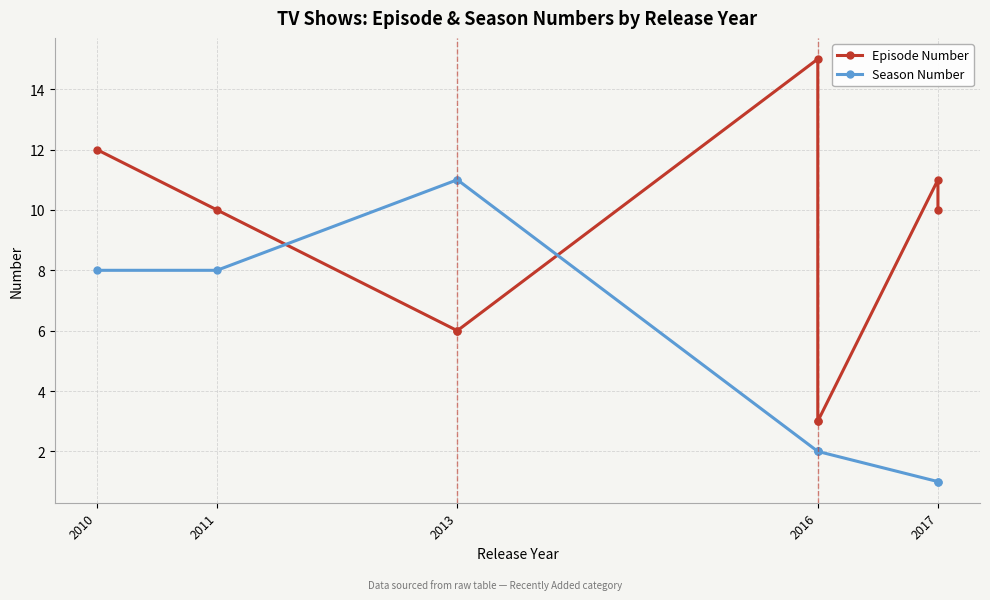

What is the difference between the maximum and minimum values in the Episode Number series?

12